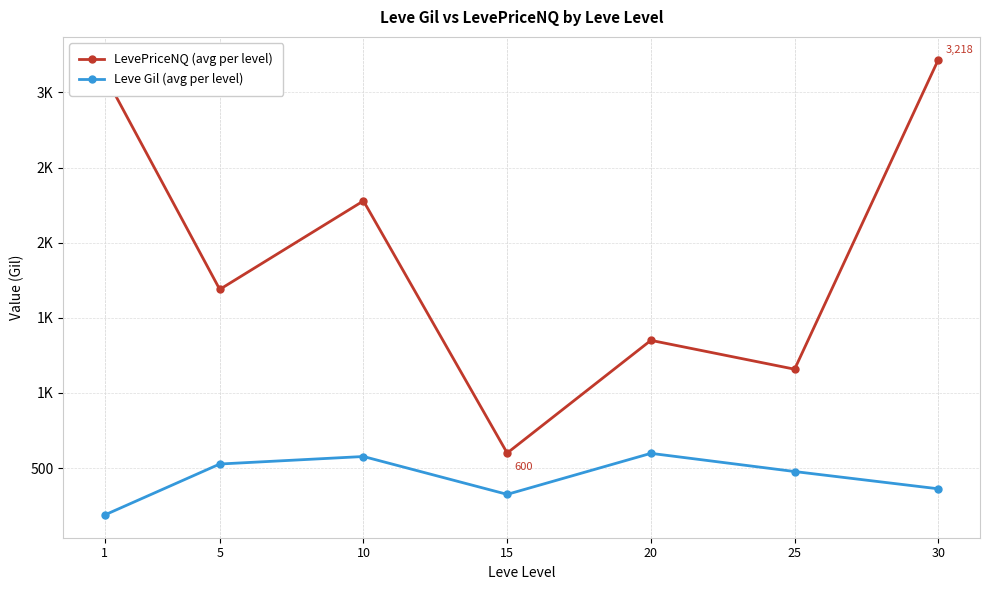

At which label does LevePriceNQ (avg per level) reach its peak?

30